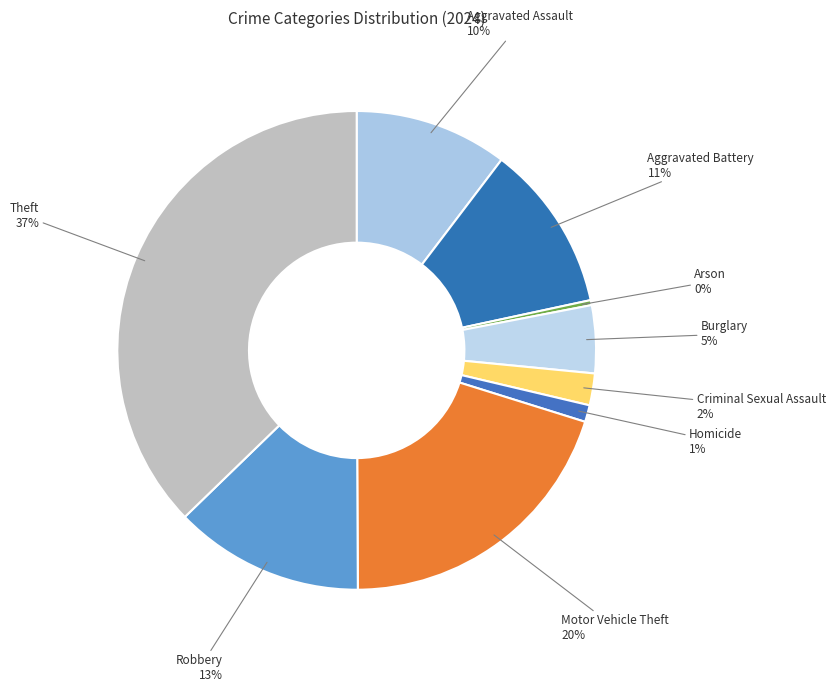

To the nearest percent, what is the average slice percentage?

11%